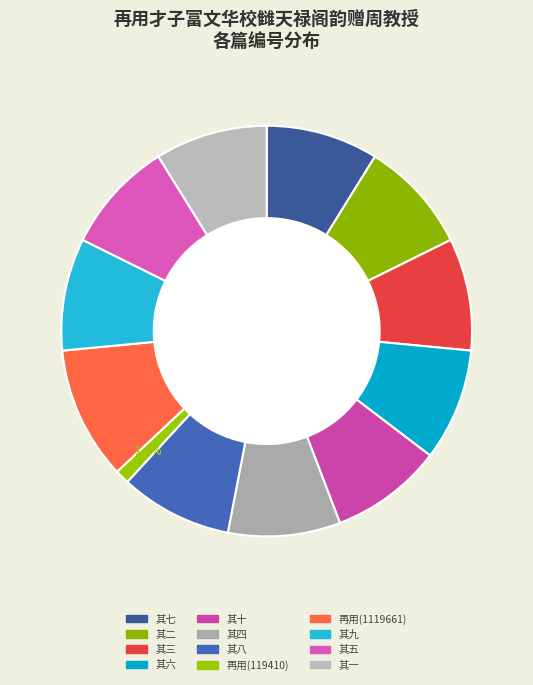

How many segments does this pie chart have?

12